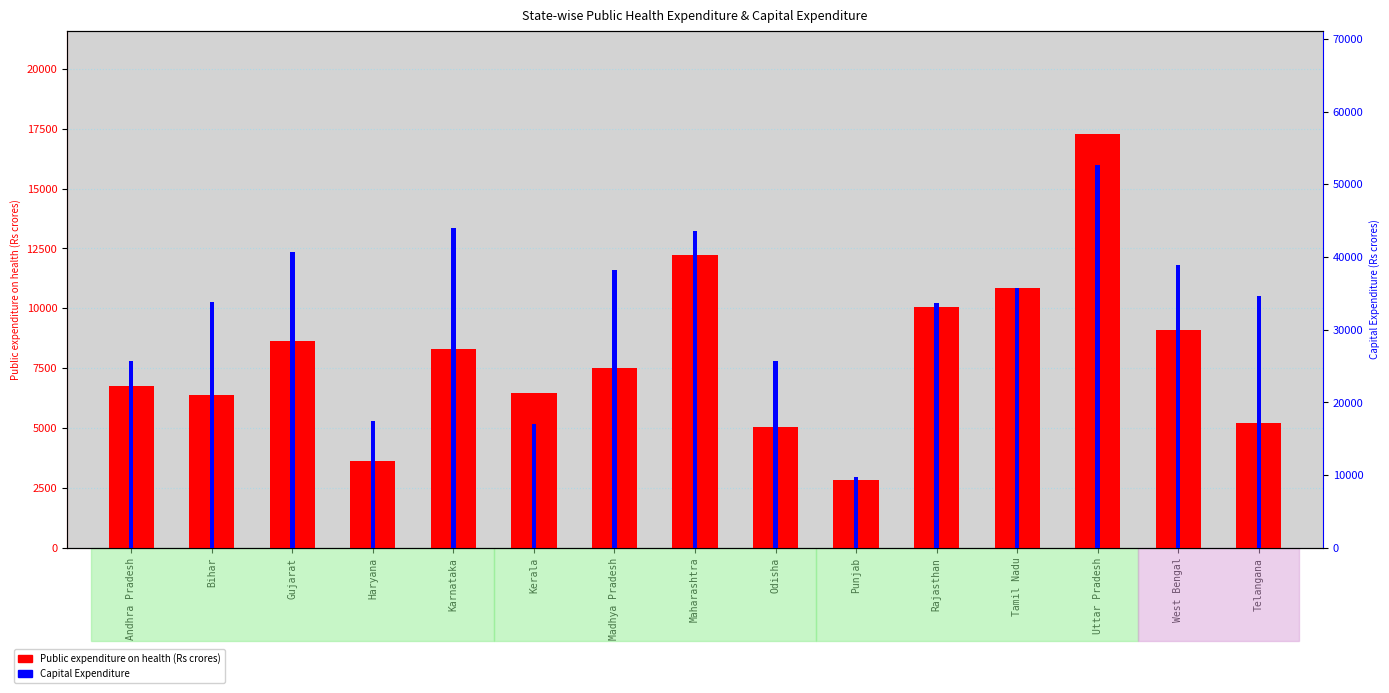

True or false: Capital Expenditure has a value of 33631.0 at Rajasthan.

True